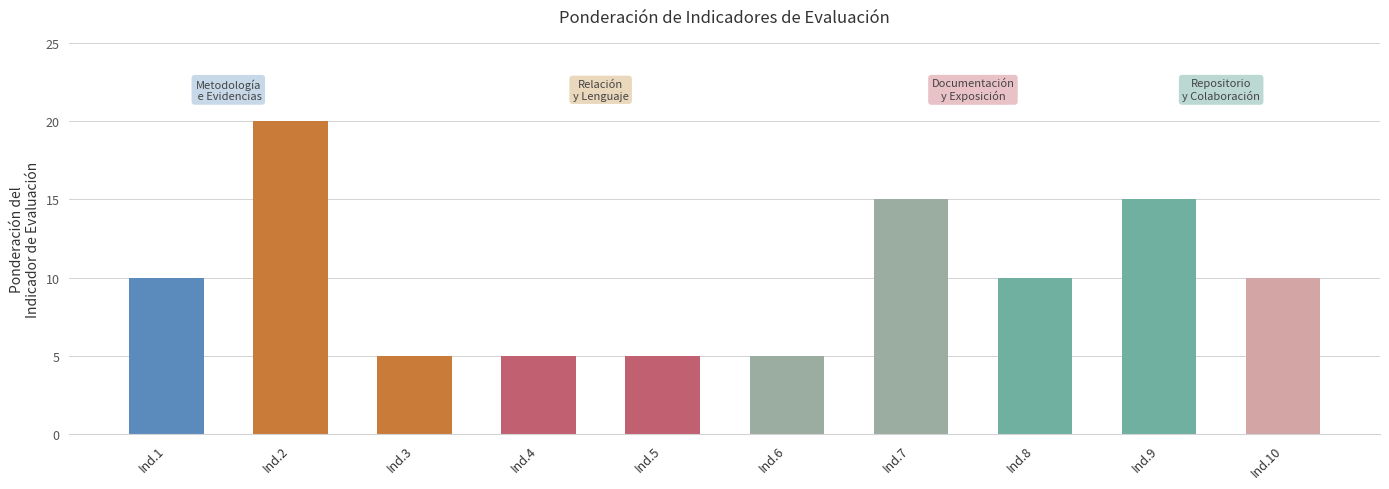

What is the difference between the values at Ind.4 and Ind.7?

10